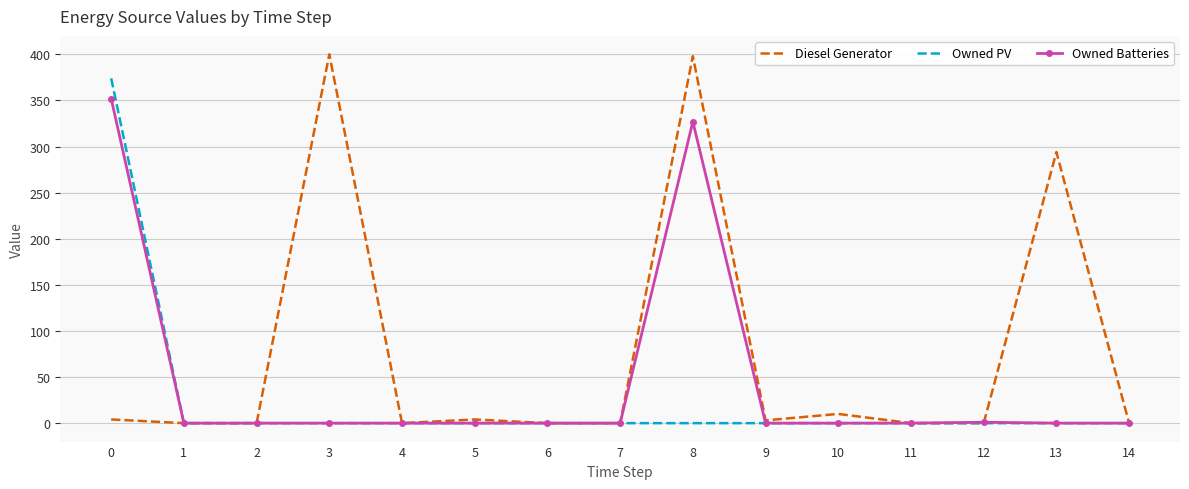

What is the difference between the highest and lowest values at 13?

294